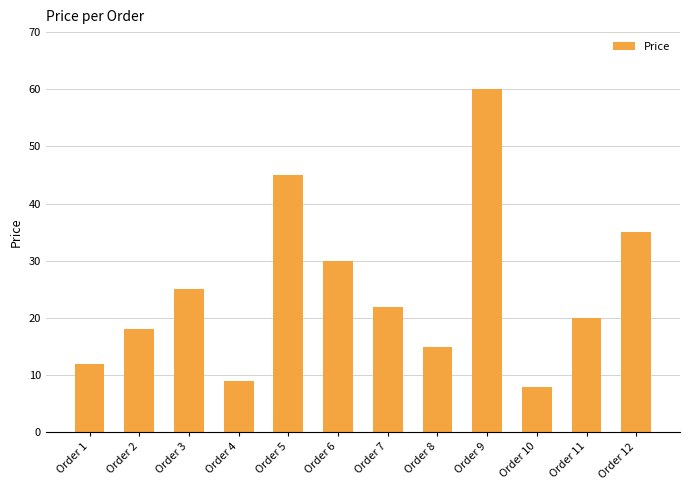

What is the difference between the values at Order 7 and Order 11?

2